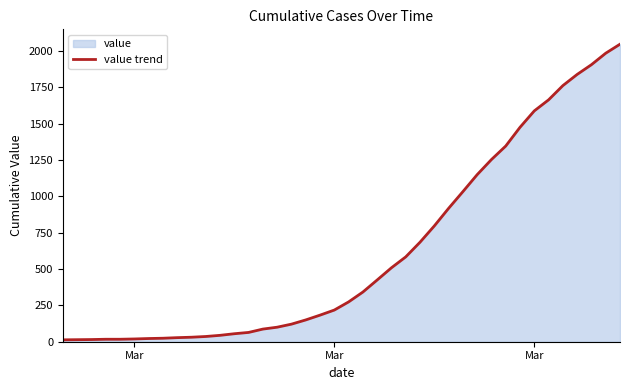

How many lines are shown in the chart?

1